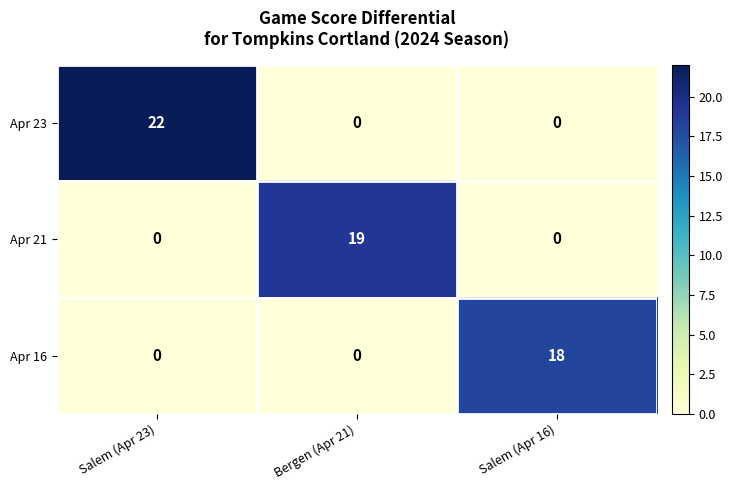

Reading left to right, extract all data points from this chart.

Apr 23: Salem (Apr 23)=22	Bergen (Apr 21)=0	Salem (Apr 16)=0
Apr 21: Salem (Apr 23)=0	Bergen (Apr 21)=19	Salem (Apr 16)=0
Apr 16: Salem (Apr 23)=0	Bergen (Apr 21)=0	Salem (Apr 16)=18